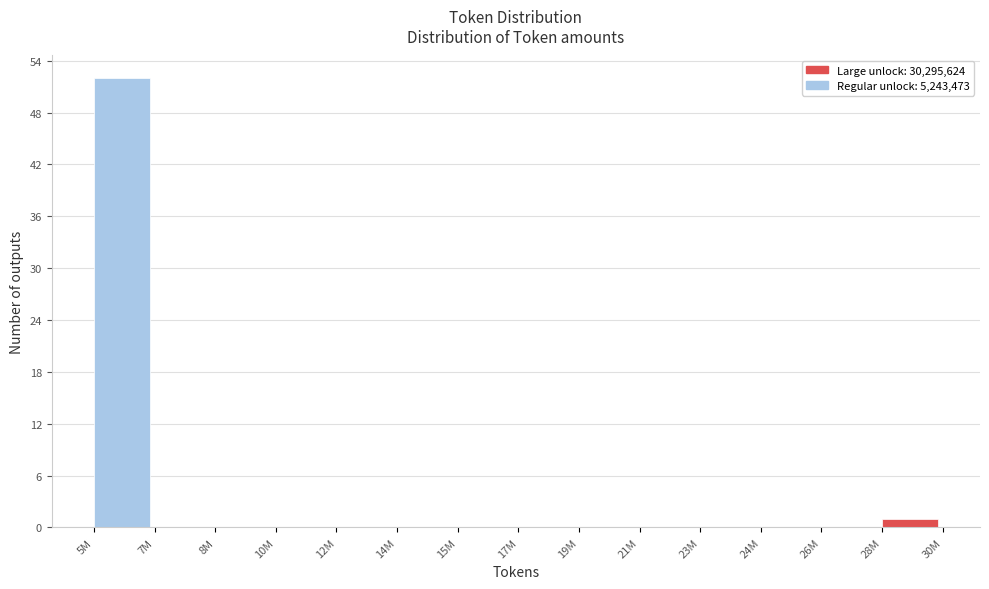

Reading left to right, transcribe all the data shown in this chart.

5M=52	7M=0	8M=0	10M=0	12M=0	14M=0	15M=0	17M=0	19M=0	21M=0	23M=0	24M=0	26M=0	28M=1